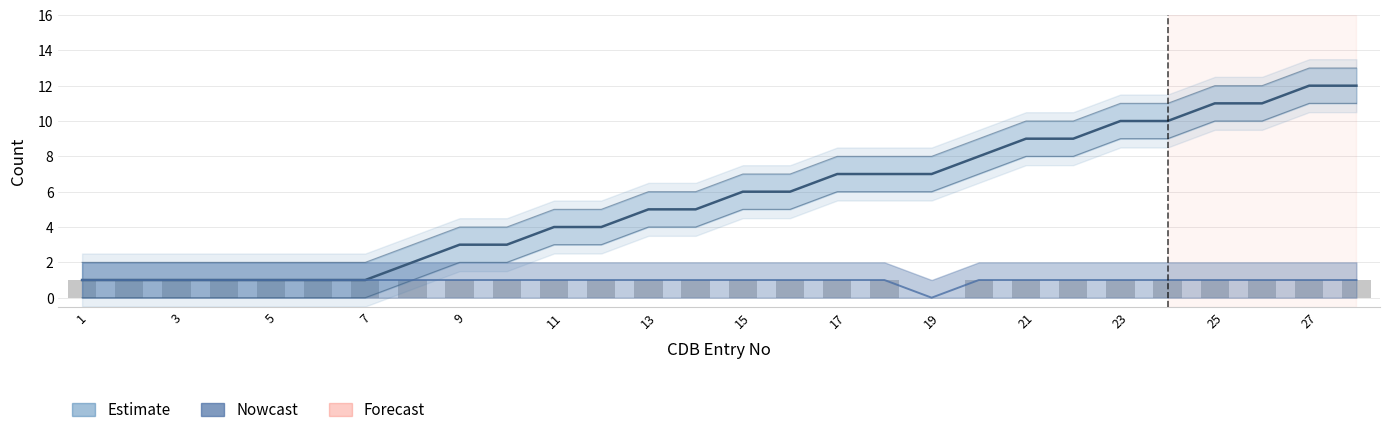

What is the sum of all IP Req'd (Nowcast) values?

27